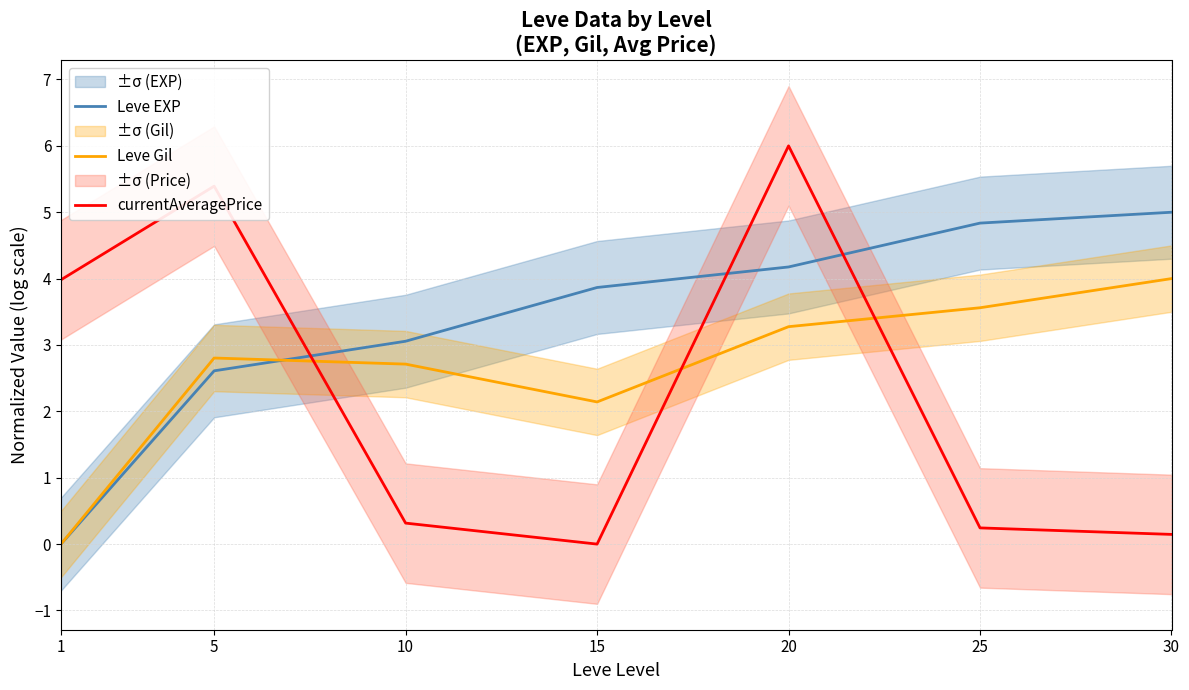

Reading left to right, what are all the values shown in this chart?

Leve EXP: 1=0.0	5=2.6	10=3.1	15=3.9	20=4.2	25=4.8	30=5.0
Leve Gil: 1=0.0	5=2.8	10=2.7	15=2.1	20=3.3	25=3.6	30=4.0
currentAveragePrice: 1=4.0	5=5.4	10=0.3	15=0.0	20=6.0	25=0.2	30=0.1